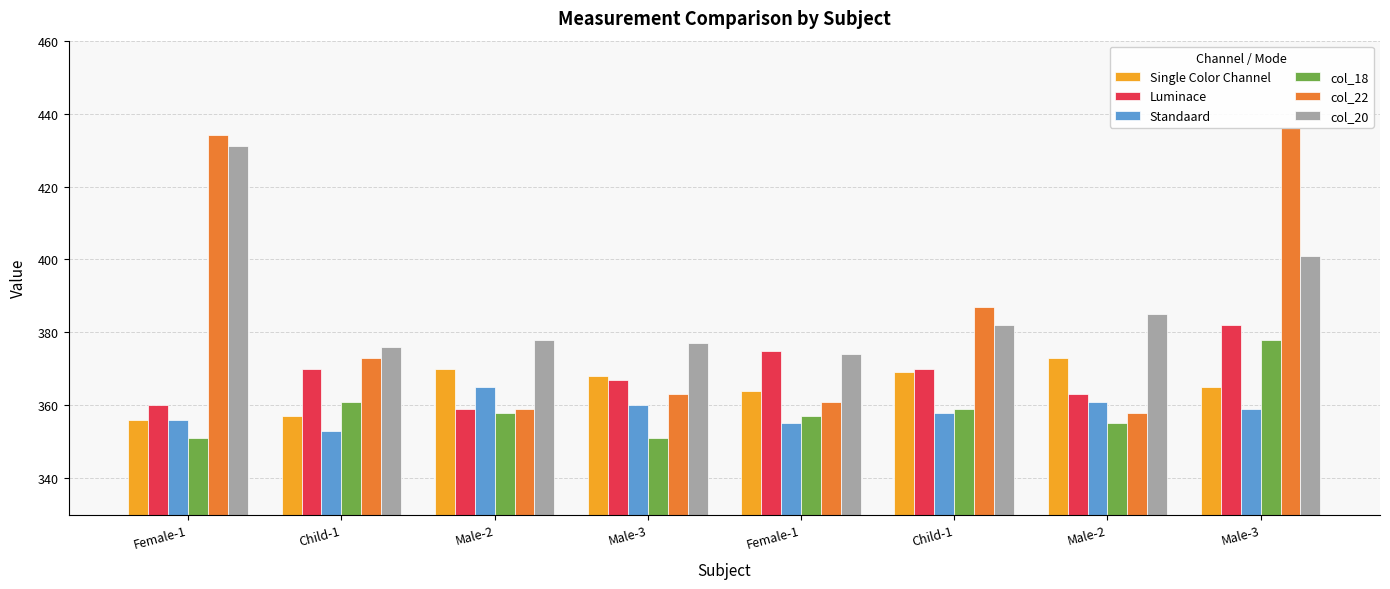

At which label does Standaard reach its minimum?

Child-1